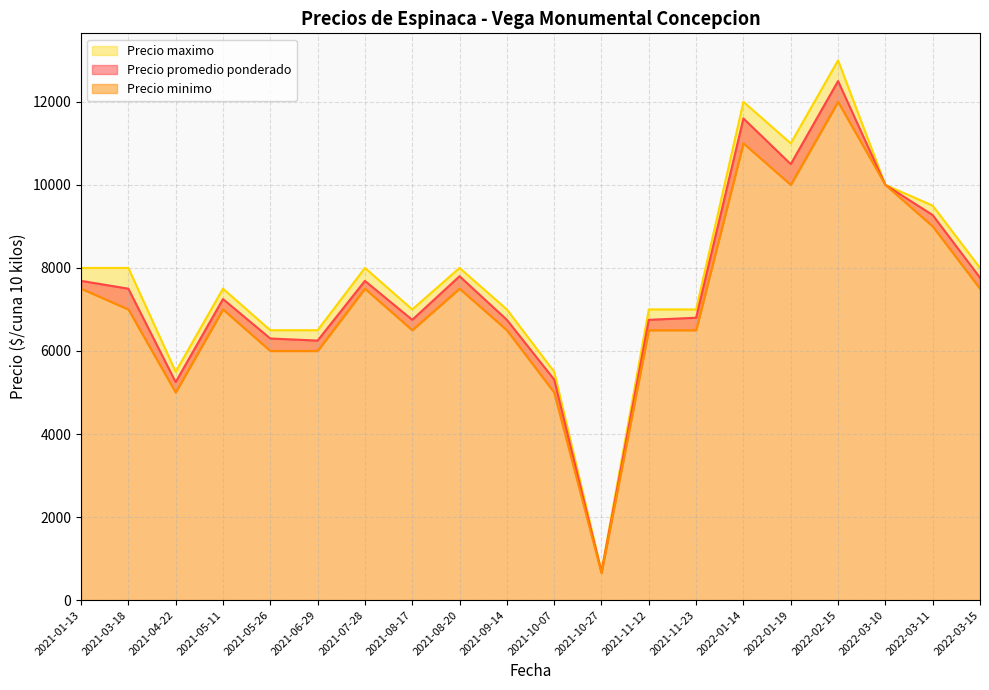

Which series has the largest total across all categories?

Precio maximo